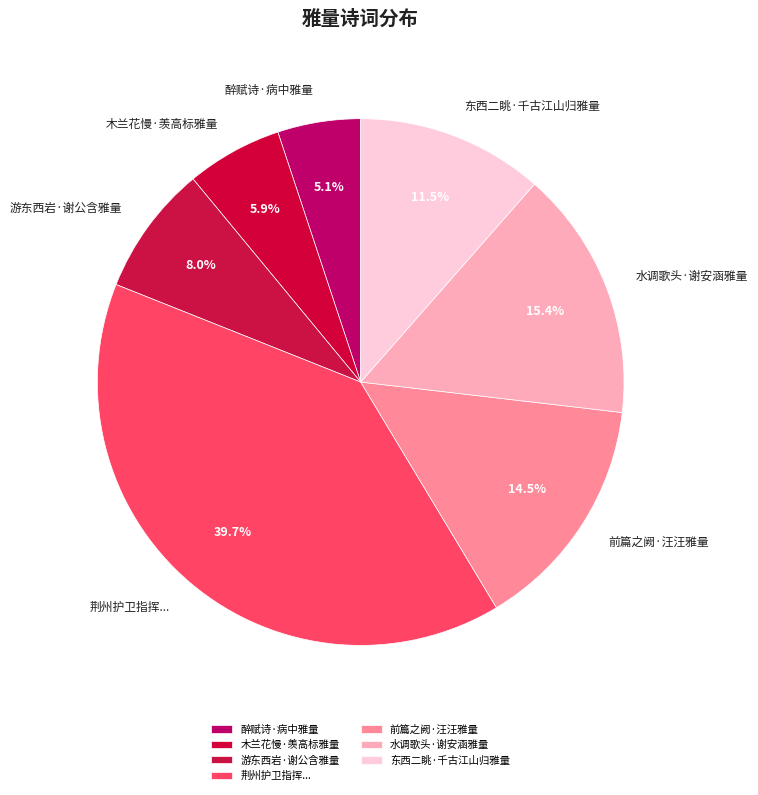

Rank the categories by value from highest to lowest.

荆州护卫指挥..., 水调歌头·谢安涵雅量, 前篇之阙·汪汪雅量, 东西二眺·千古江山归雅量, 游东西岩·谢公含雅量, 木兰花慢·羡高标雅量, 醉赋诗·病中雅量